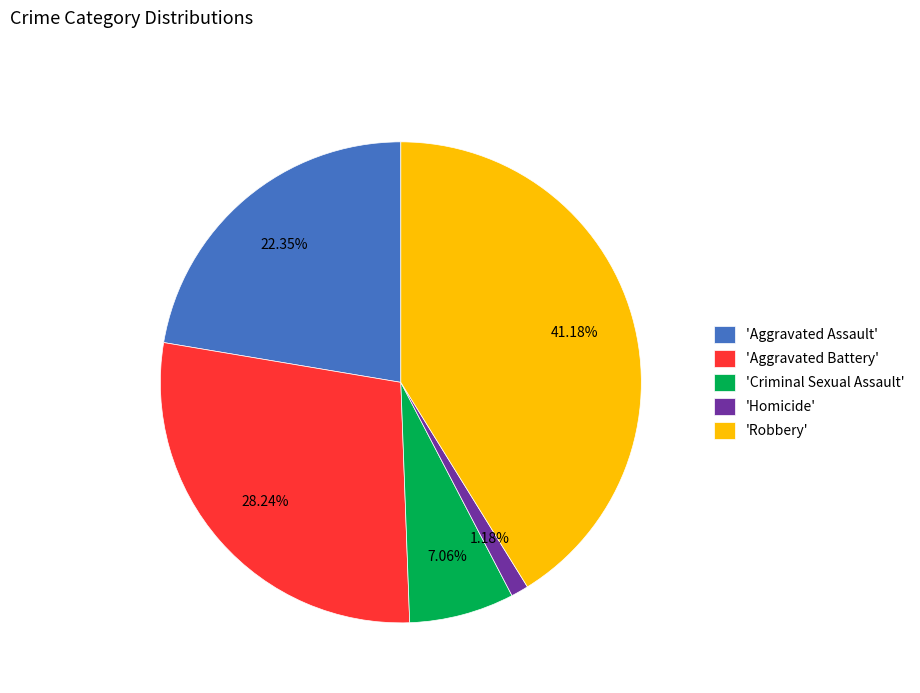

Which has a higher value, 'Aggravated Battery' or 'Criminal Sexual Assault'?

'Aggravated Battery'